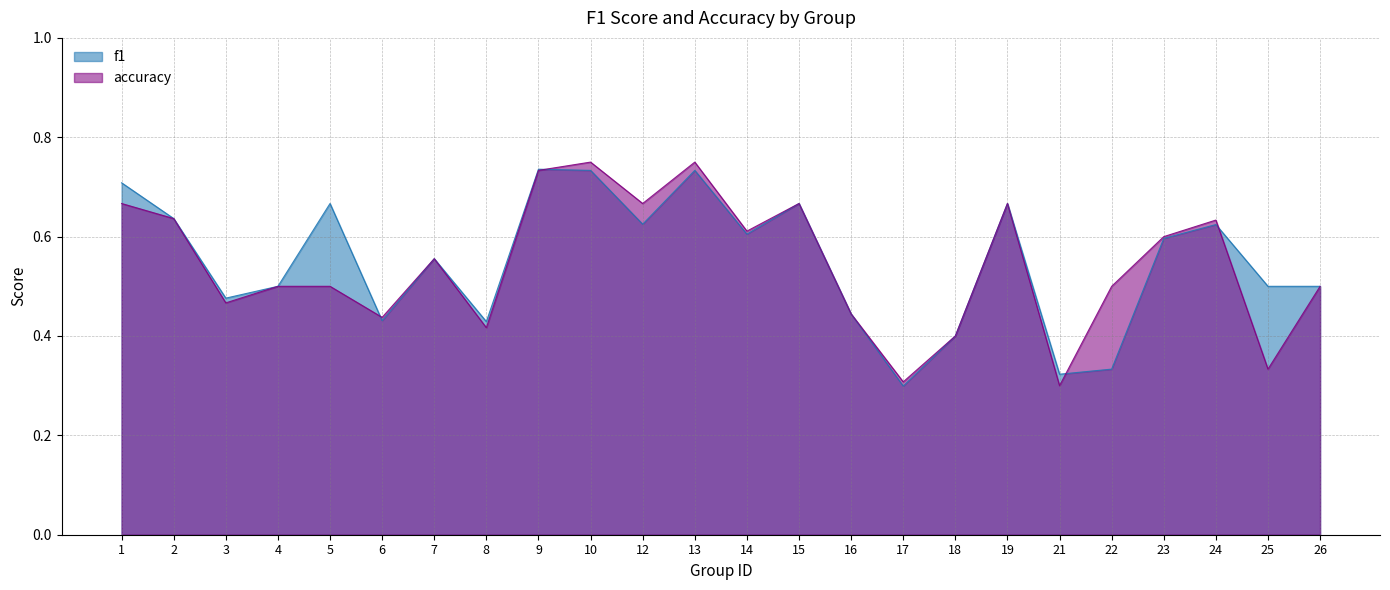

What is the difference between the f1 values at 21 and 4?

0.2